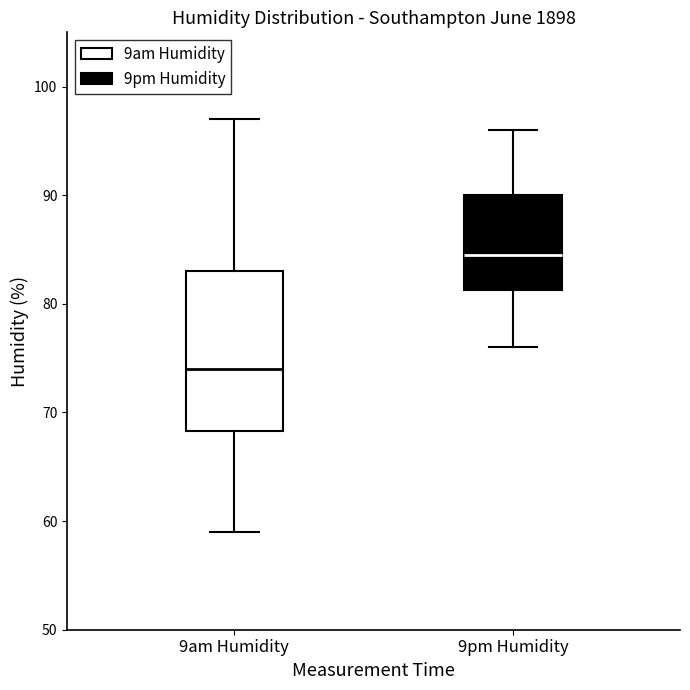

Reading left to right, transcribe this box plot: for each box, give where its median line is, the range the box spans, and where its two whiskers end, as read against the y-axis. The values are not printed on the chart, so give them approximately, as read against the axis.

9am Humidity: median 74, box 68 to 83, whiskers 59 to 97
9pm Humidity: median 85, box 81 to 90, whiskers 76 to 96